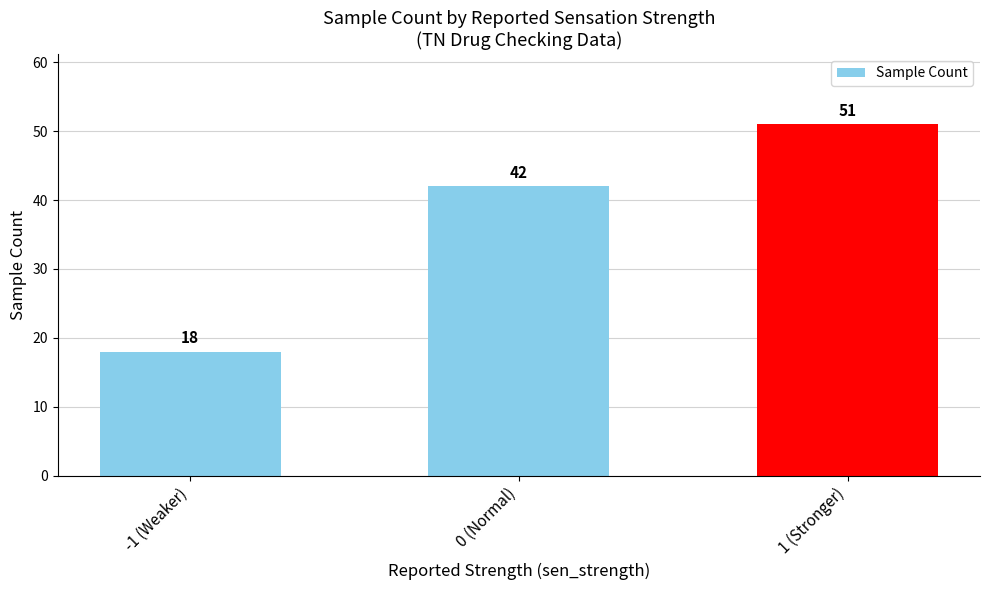

What position from the right is 1 (Stronger)?

1